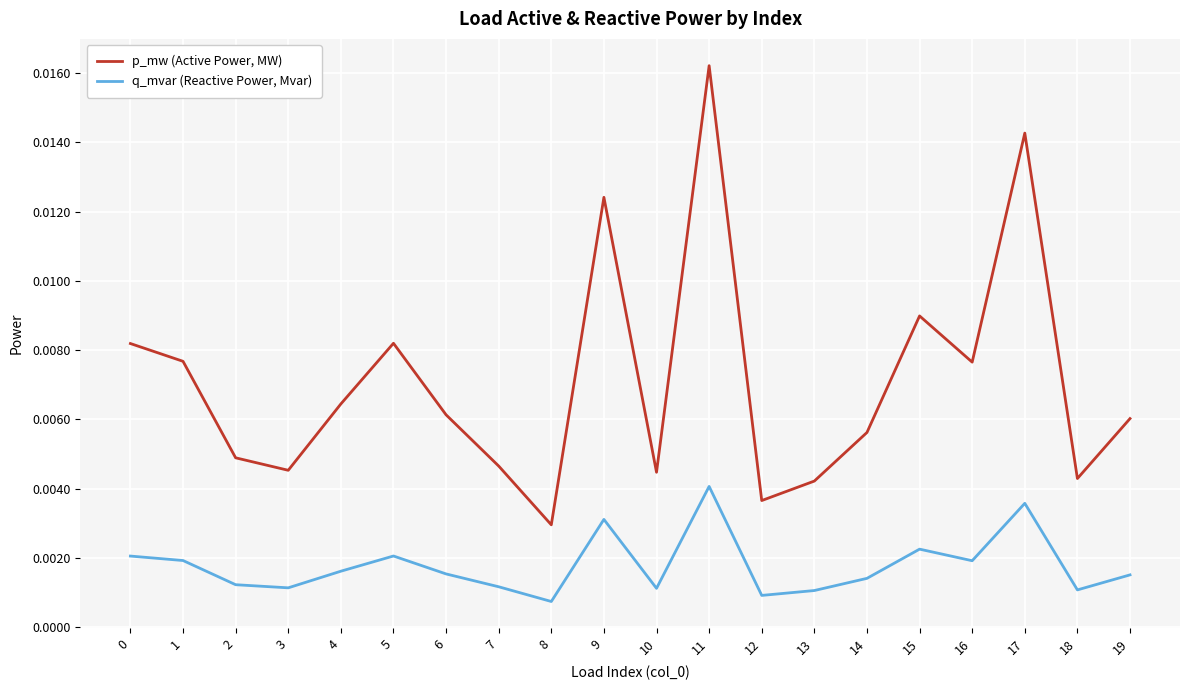

Which series changed the most between 2 and 15?

p_mw (Active Power, MW)